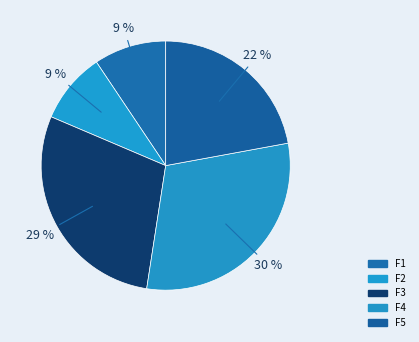

Count the number of slices in the pie.

5